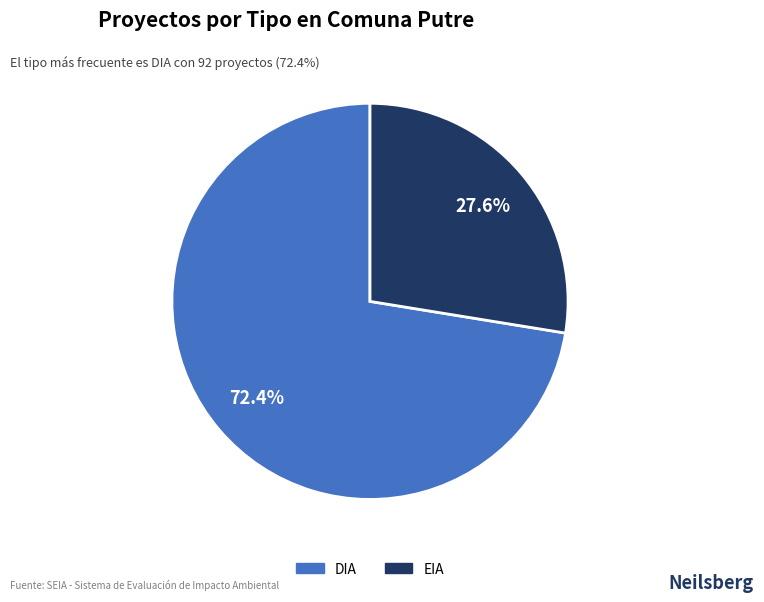

Which category has the smallest portion of the pie?

EIA